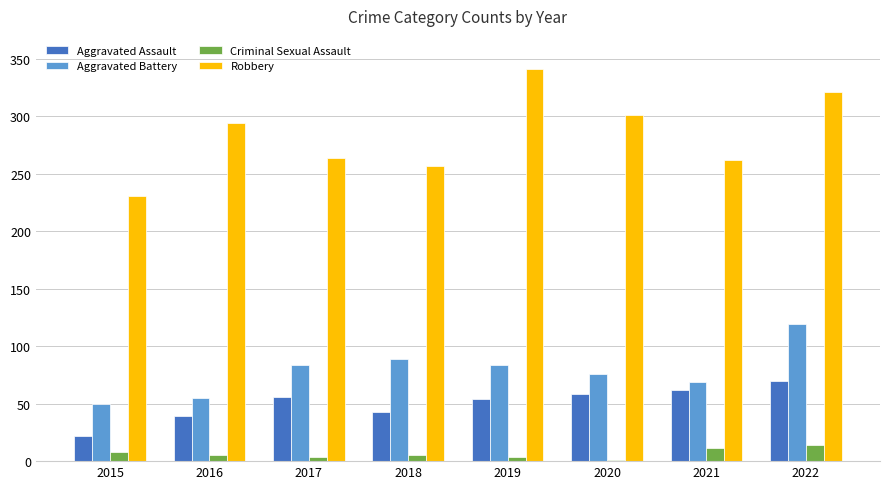

Is it true that Aggravated Battery equals 89 at 2018?

True